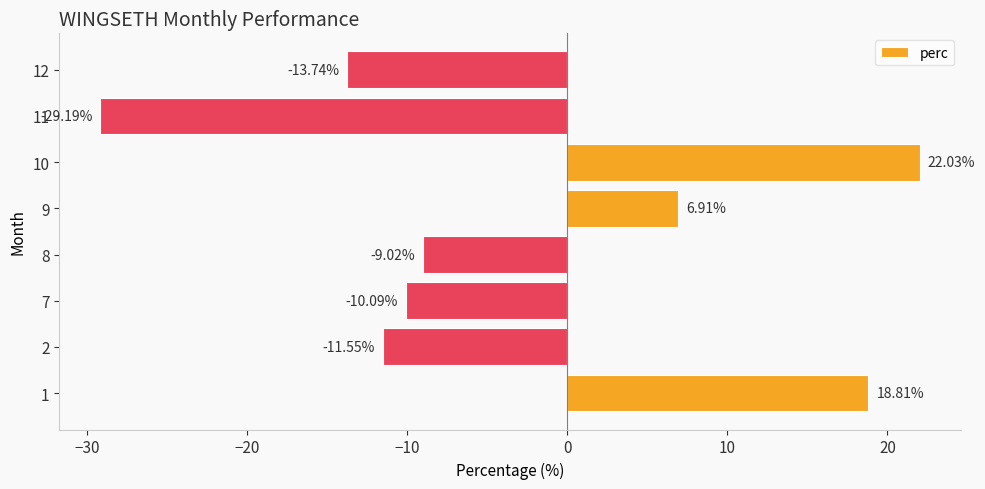

List the labels in order of value, smallest first.

11, 12, 2, 7, 8, 9, 1, 10